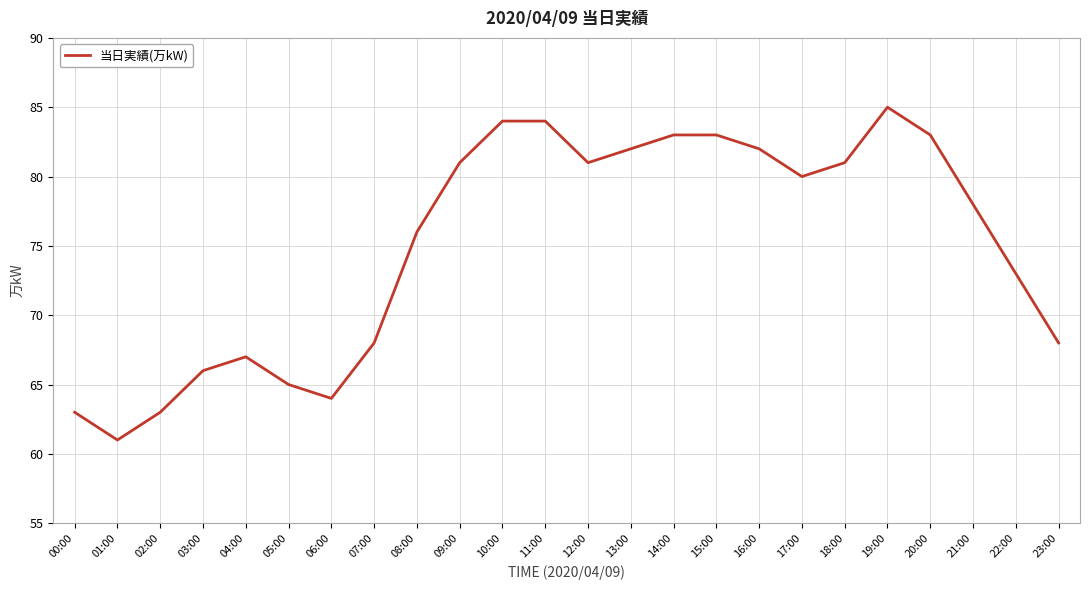

Count the number of categories in the chart.

24